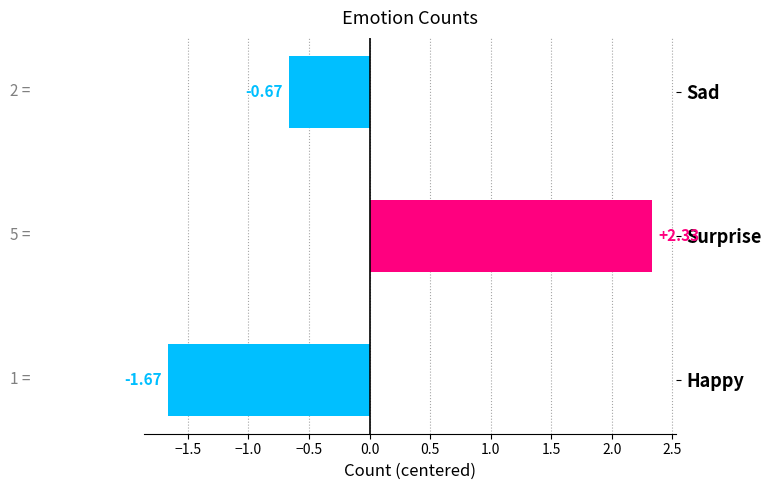

Rank the categories by value from lowest to highest.

Happy, Sad, Surprise